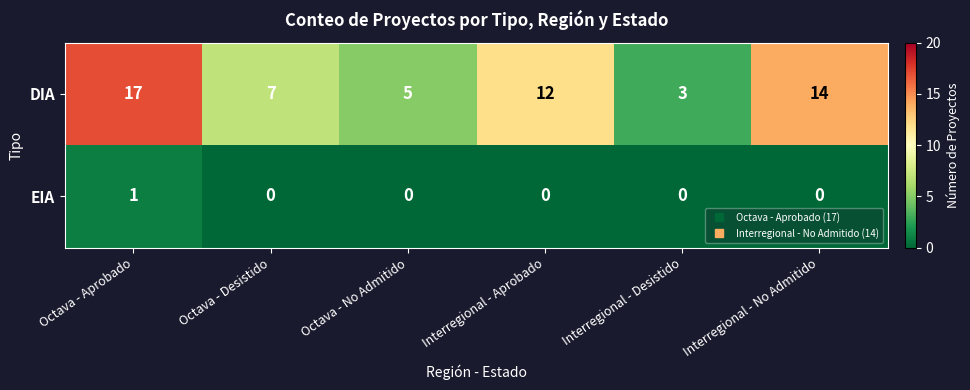

What is the spread (max minus min) of values at Octava - Aprobado?

16